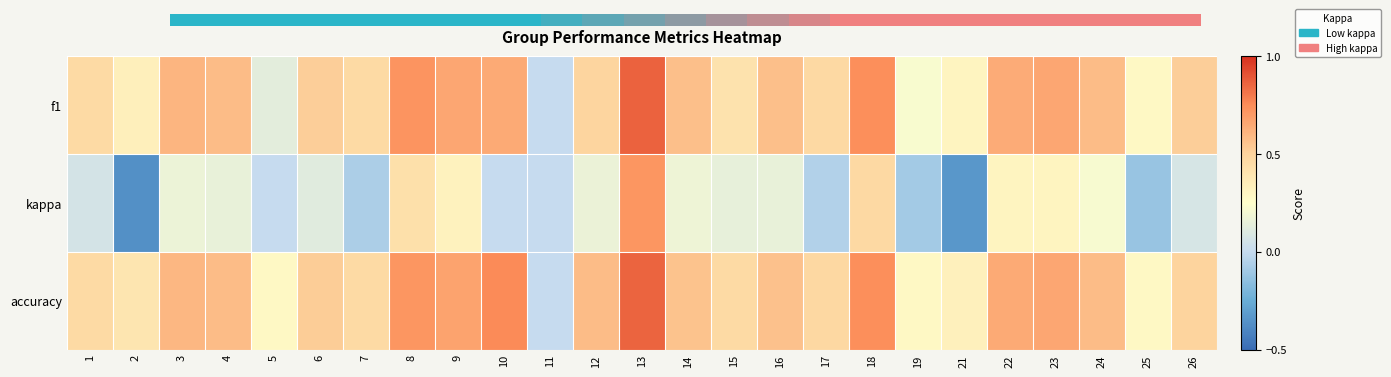

How many data points does each series have?

25